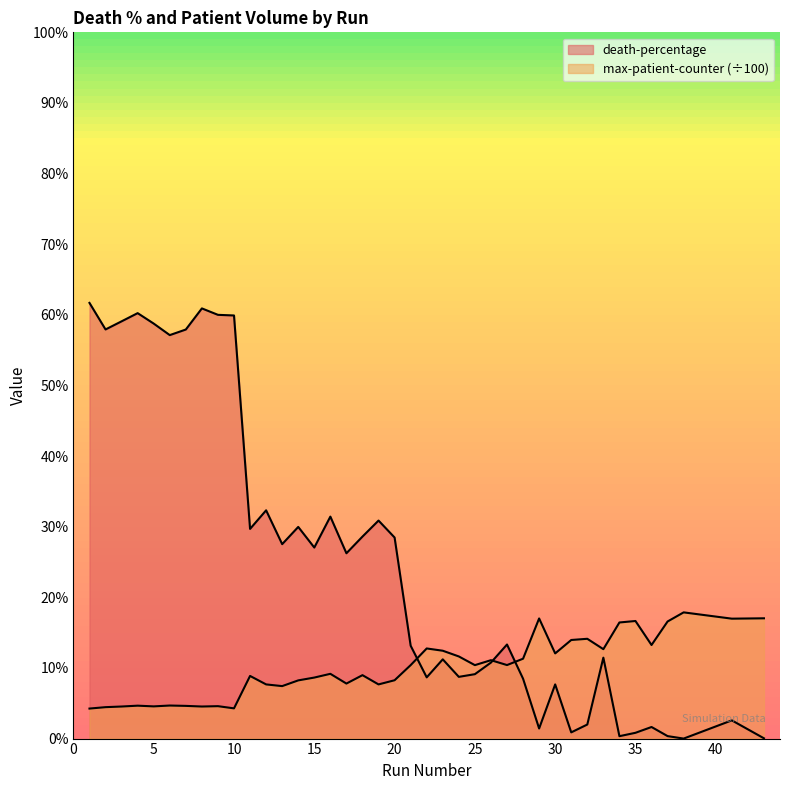

What is the spread (max minus min) of values at 28?

2.8